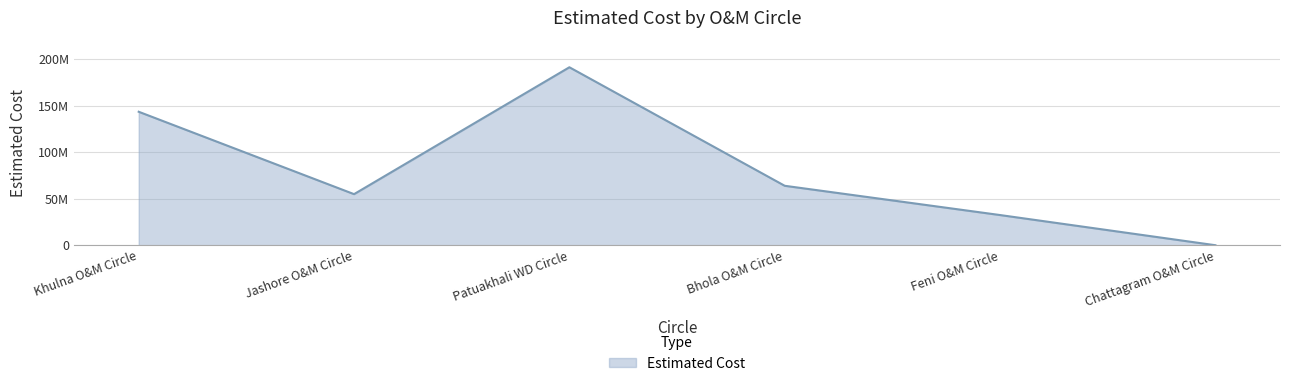

Is this an area chart (filled region under the line)?

Yes